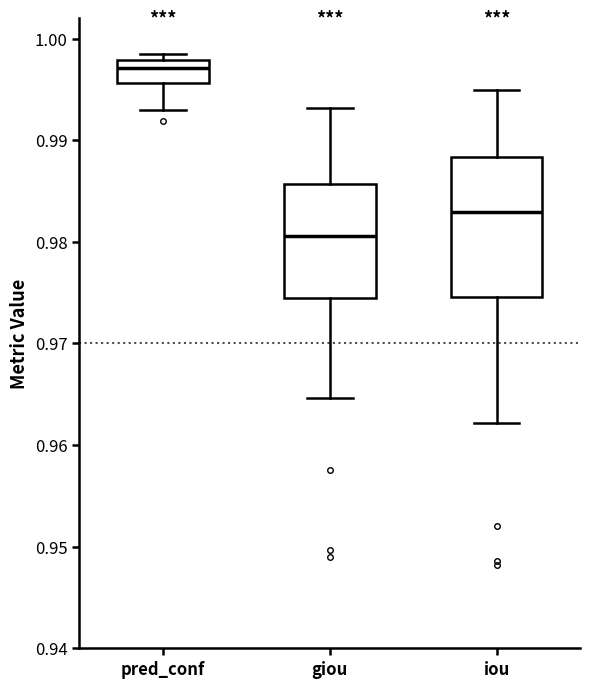

Which box is the tallest, from its lower edge to its upper edge?

iou